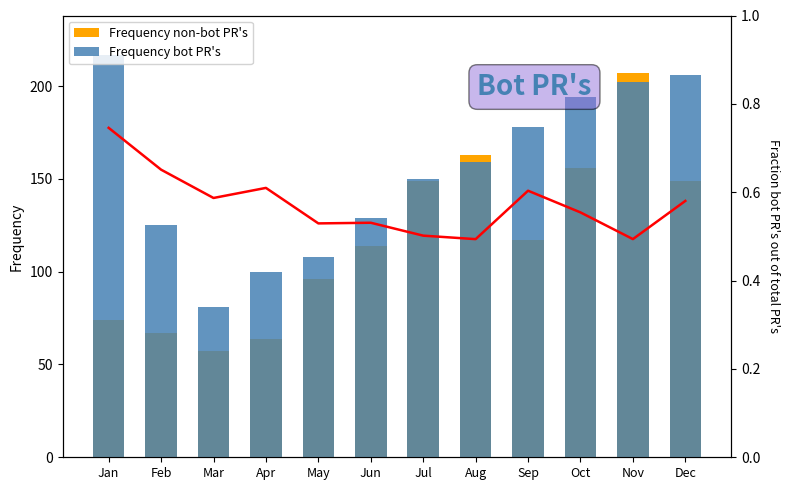

What is the average value of the Frequency non-bot PR's series?

117.8